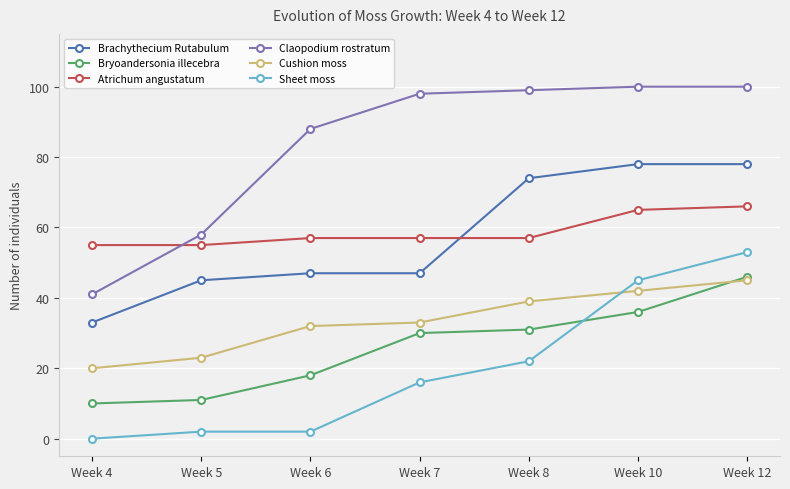

Which series has the largest total across all categories?

Claopodium rostratum